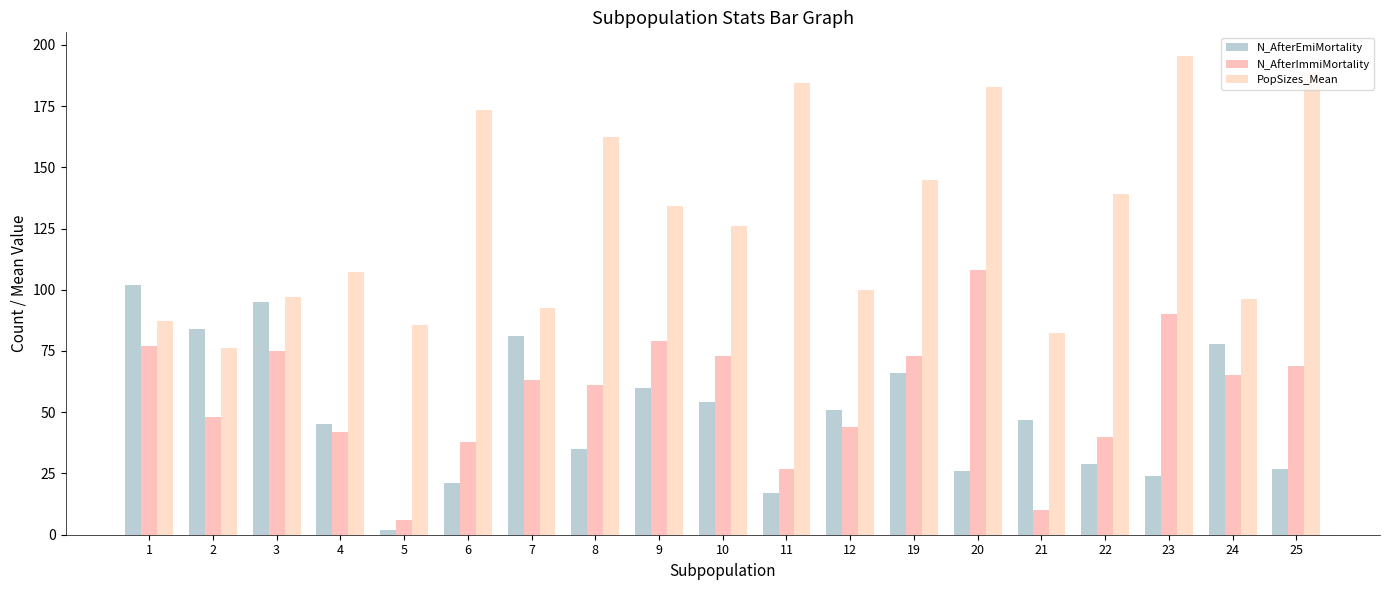

What is the value of the N_AfterImmiMortality bar at the 2nd from the left?

48.0